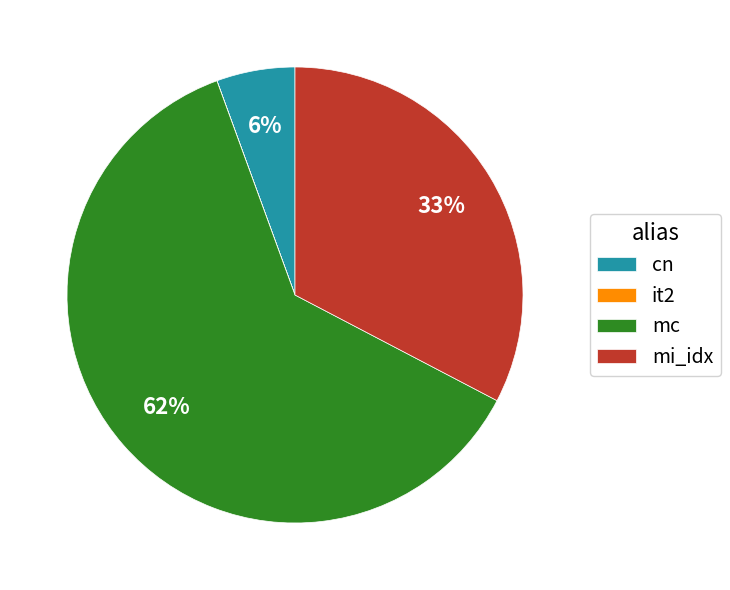

True or false: cn accounts for 6% of the total.

True